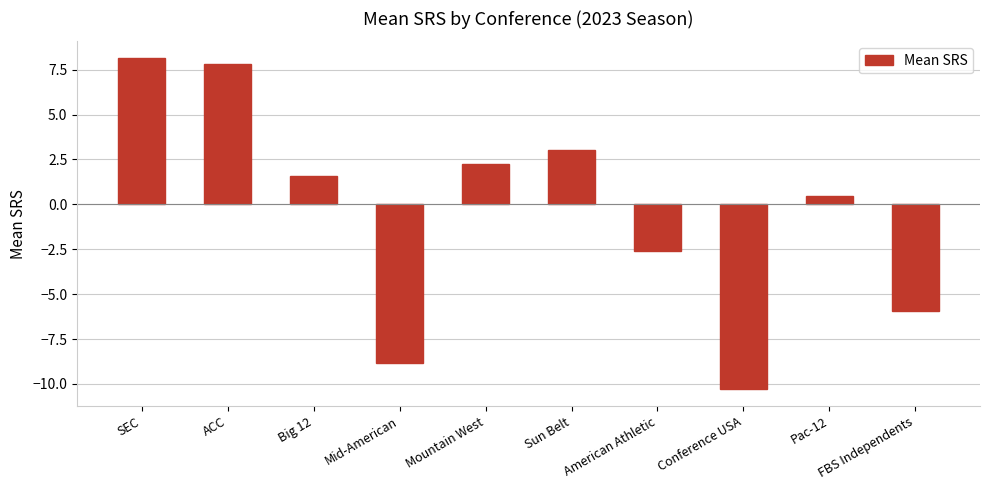

What is the sum of the values at FBS Independents and ACC?

1.9